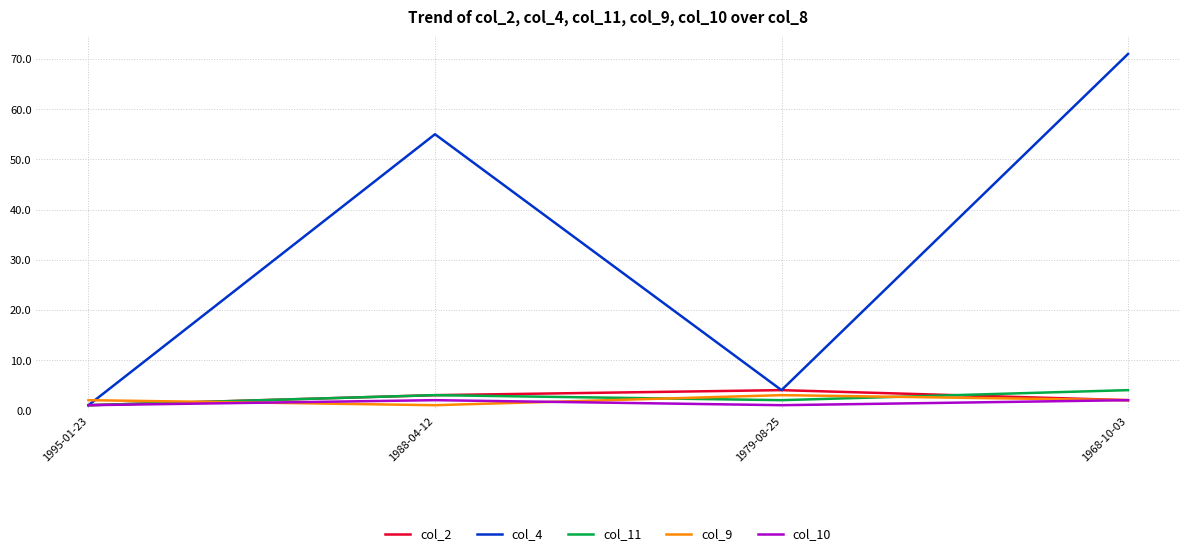

Which series has the largest total across all categories?

col_4